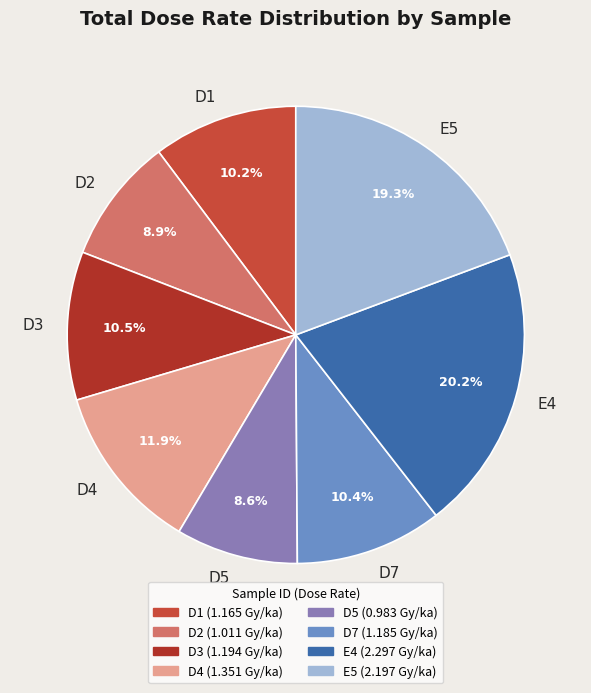

Is there any slice that represents more than half of the pie?

No